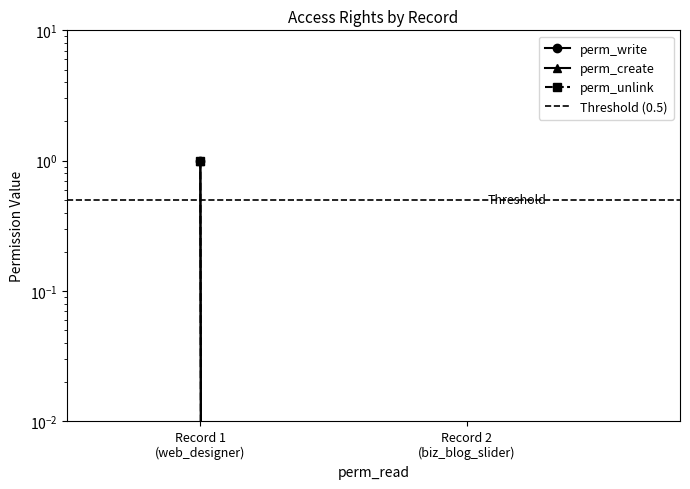

Between Record 1
(web_designer) and Record 2
(biz_blog_slider), which series saw the biggest shift?

perm_write